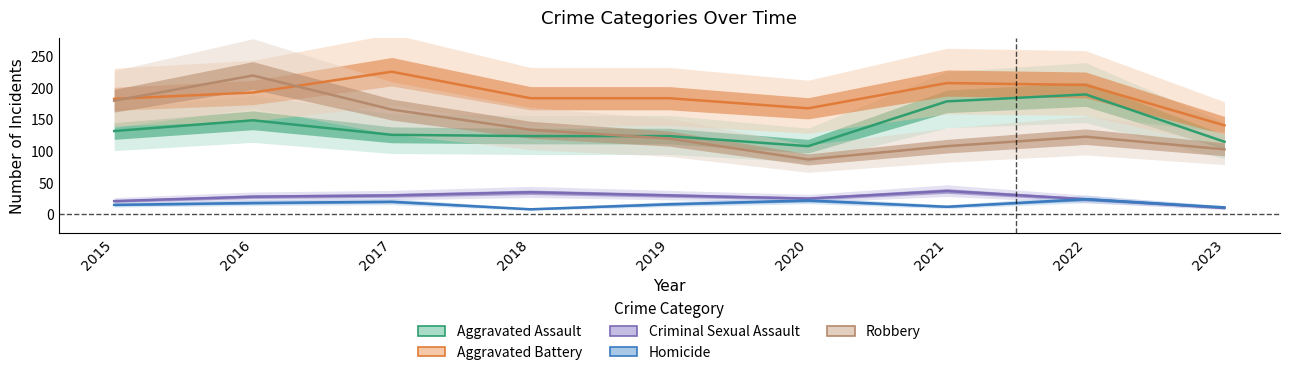

What is the average value of the Aggravated Battery series?

188